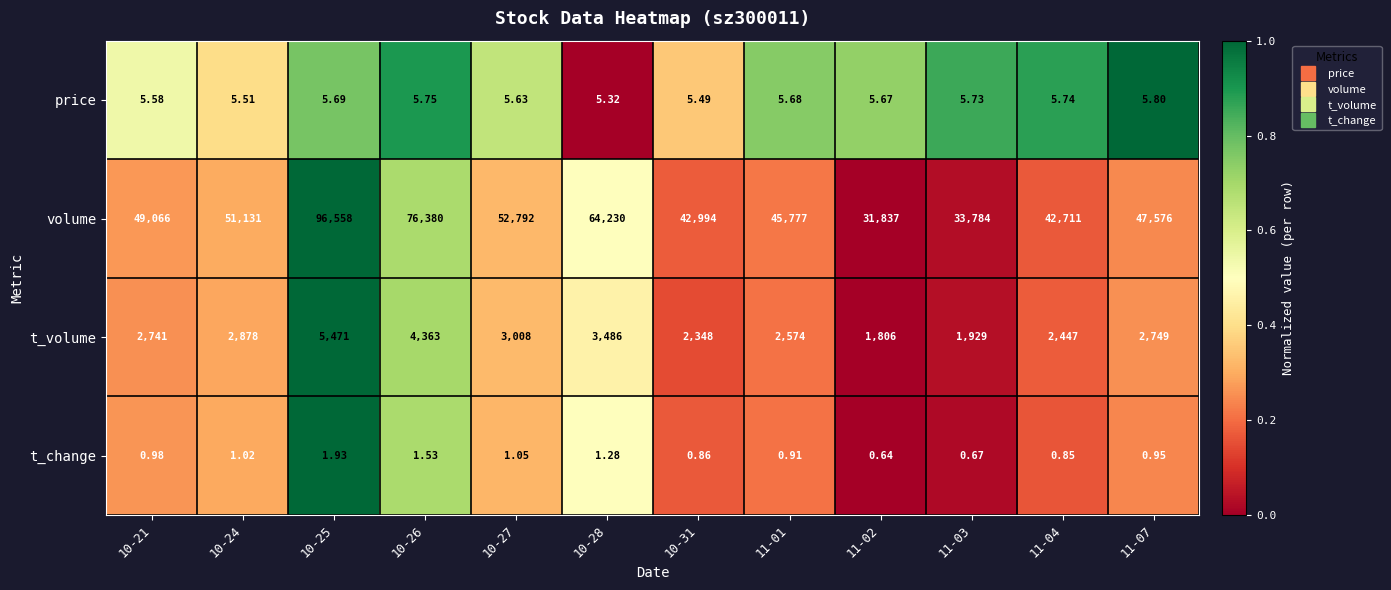

Rank the series at 10-31 from highest to lowest value.

volume, t_volume, price, t_change